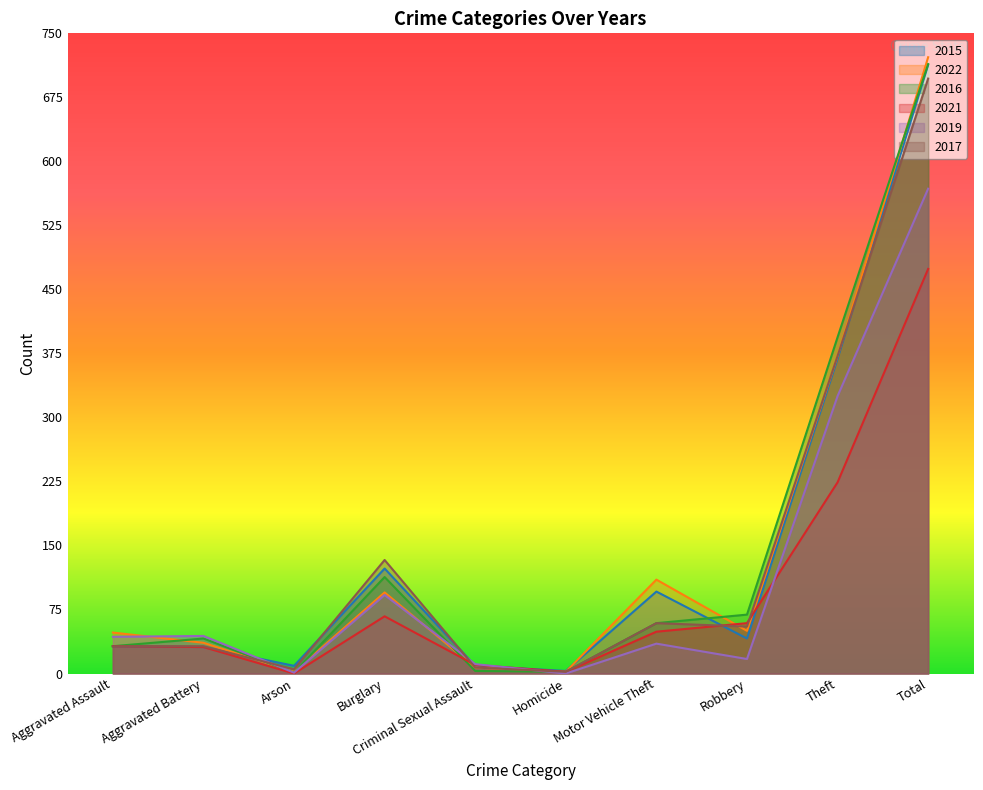

What is the total value across all series at Aggravated Assault?

219